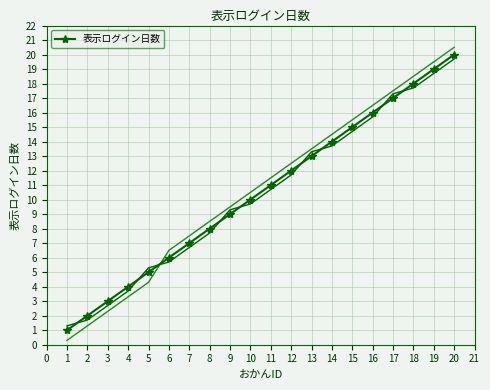

Rank the categories by 表示ログイン日数 value from highest to lowest.

20, 19, 18, 17, 16, 15, 14, 13, 12, 11, 10, 9, 8, 7, 6, 5, 4, 3, 2, 1